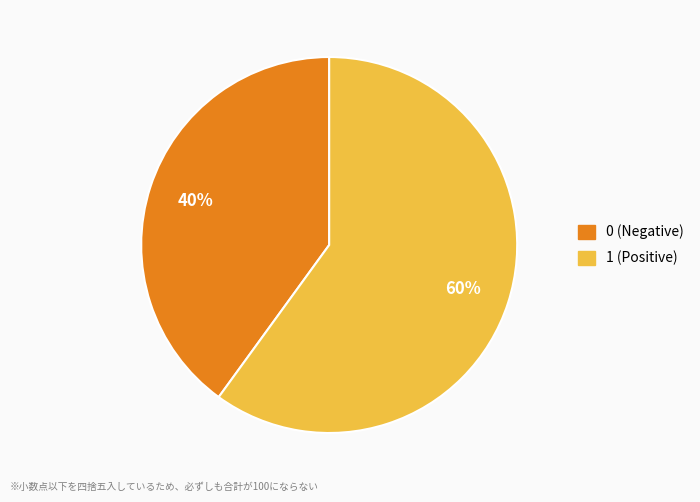

Is there a majority slice in this chart?

Yes